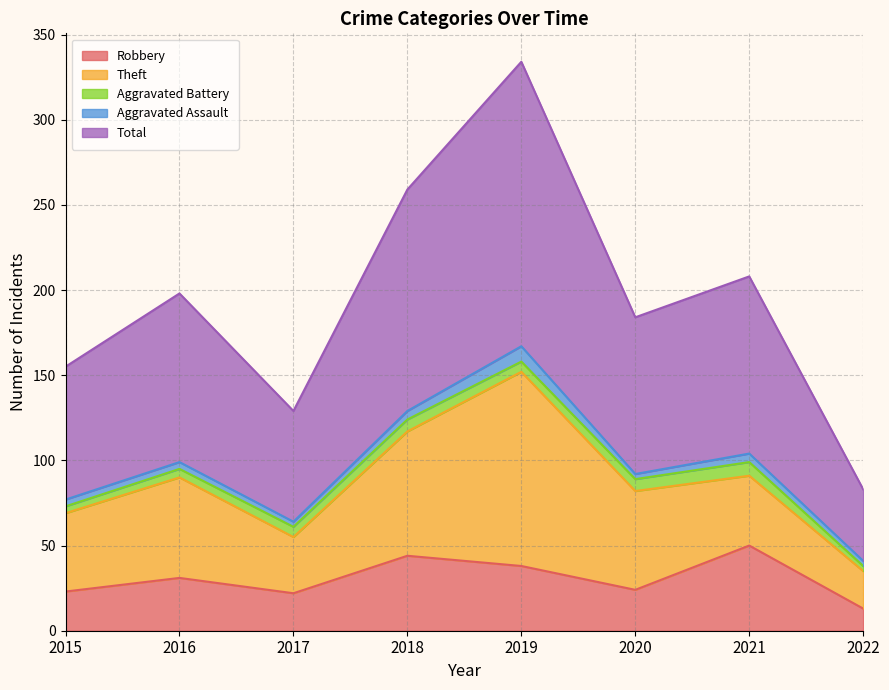

What is the difference between the second highest and second lowest values in the Aggravated Battery series?

3